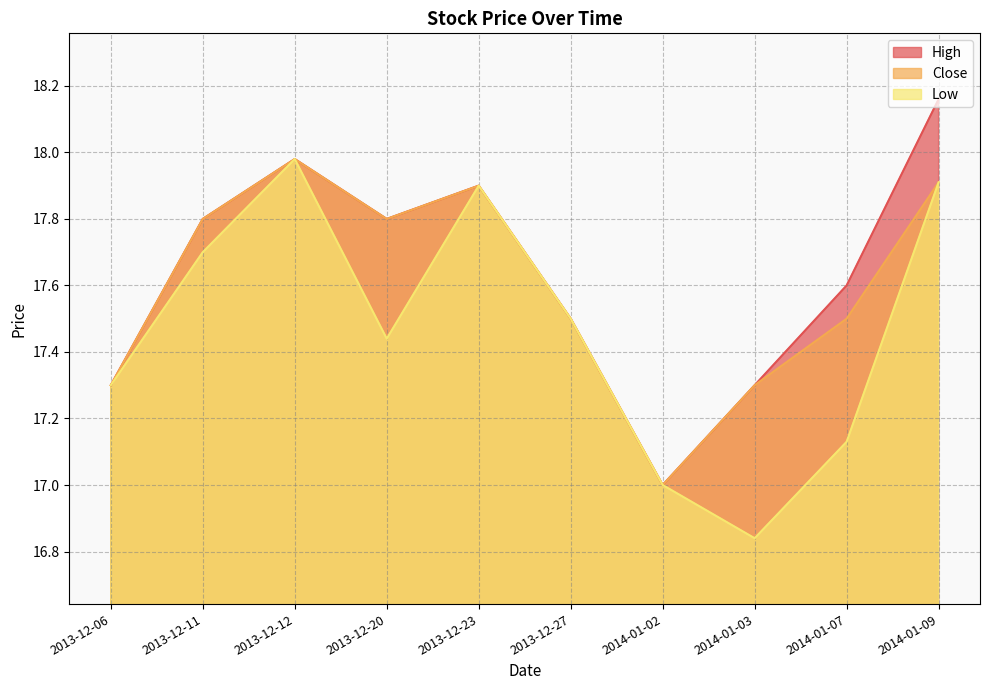

At which category does the chart reach its peak across all series?

2014-01-09